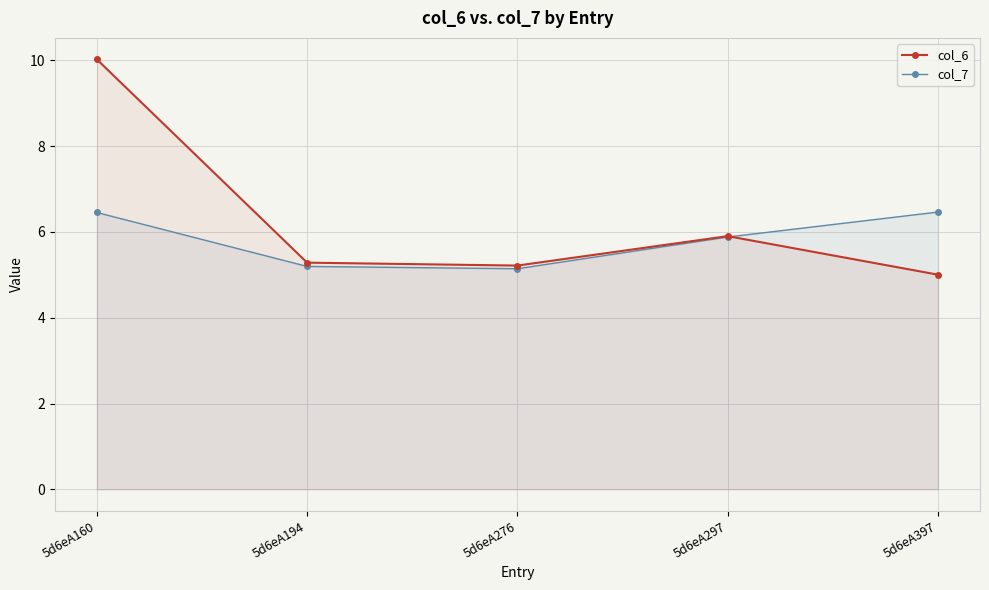

Reading left to right, what are all the values shown in this chart?

col_6: 10.0	5.3	5.2	5.9	5.0
col_7: 6.5	5.2	5.1	5.9	6.5